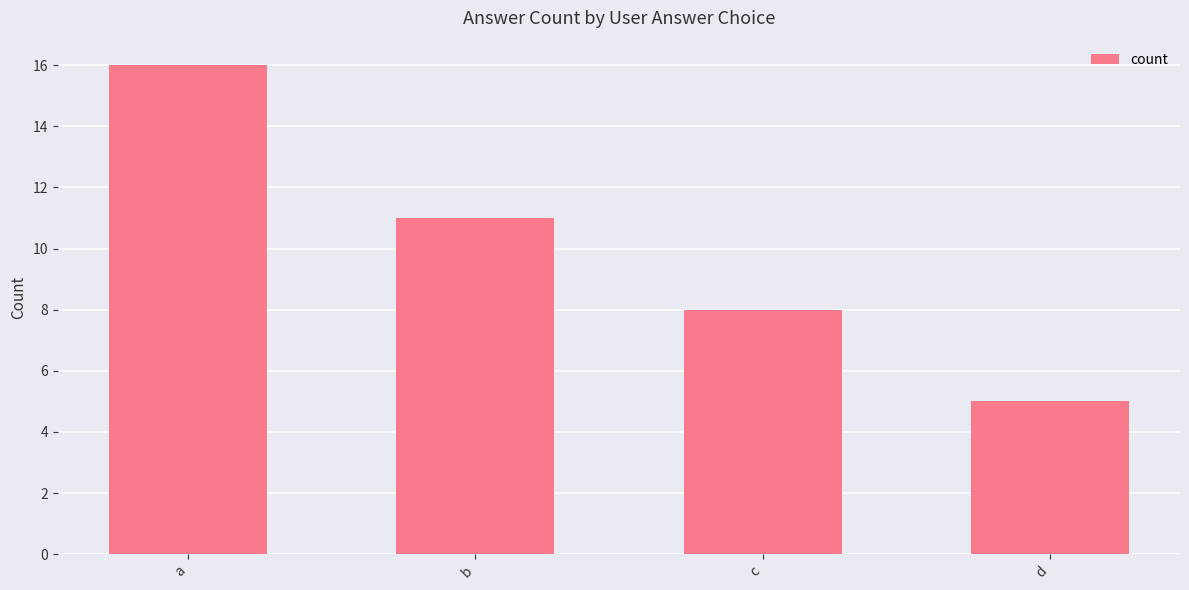

At which label is the value closest to 10?

b